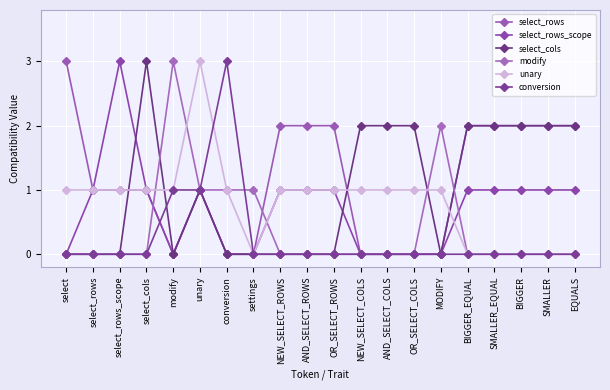

Which series has the largest range (max minus min)?

select_rows